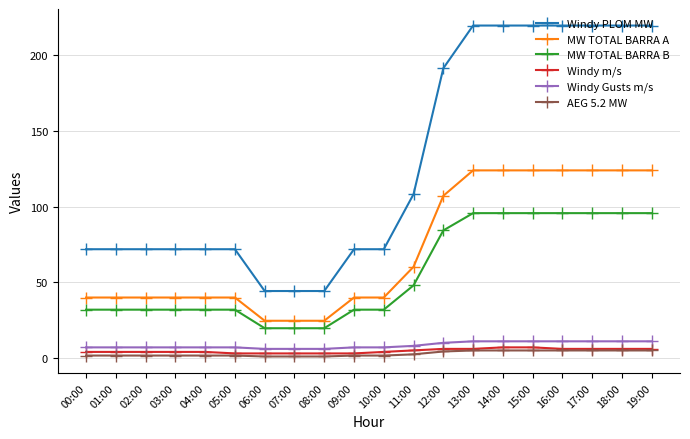

What is the total value across all series at 14:00?

462.1